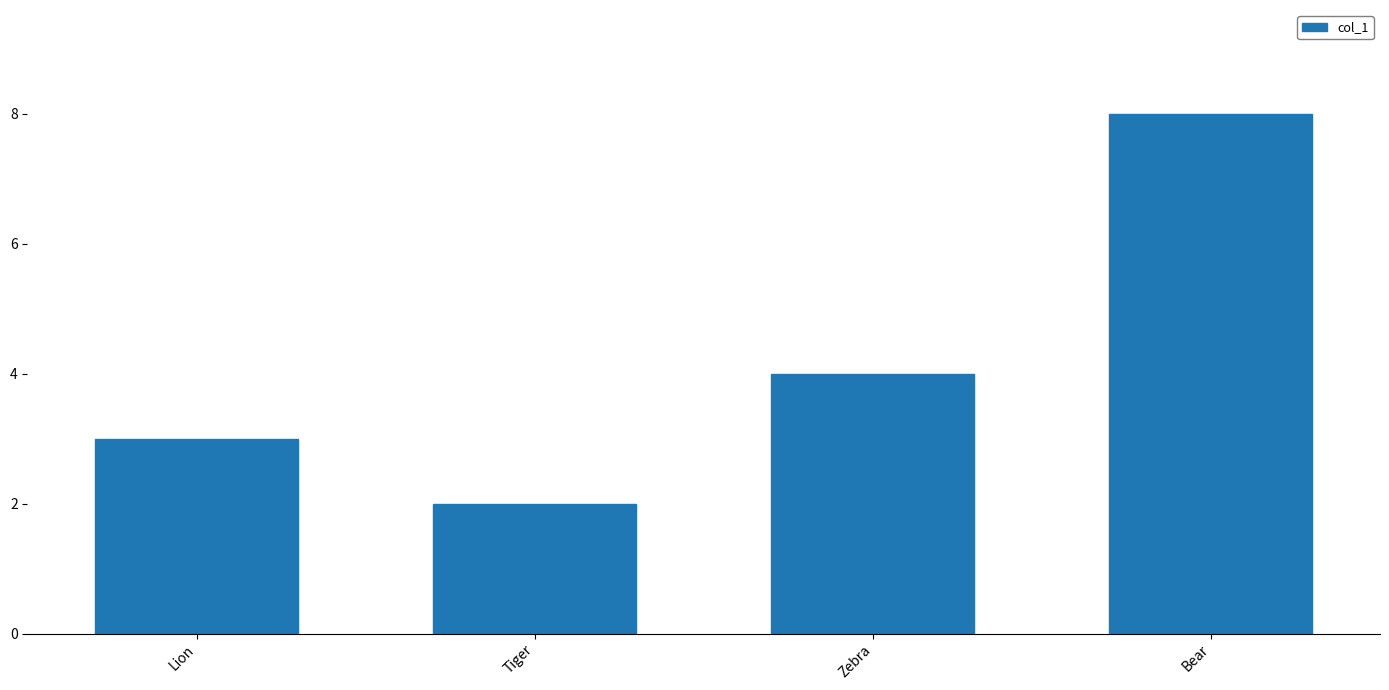

How many series are shown in this chart?

1